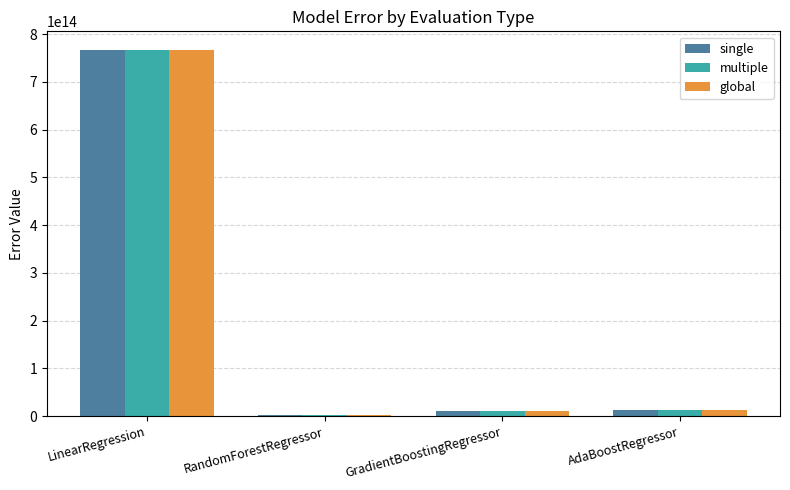

At which category is the sum across all series the highest?

LinearRegression